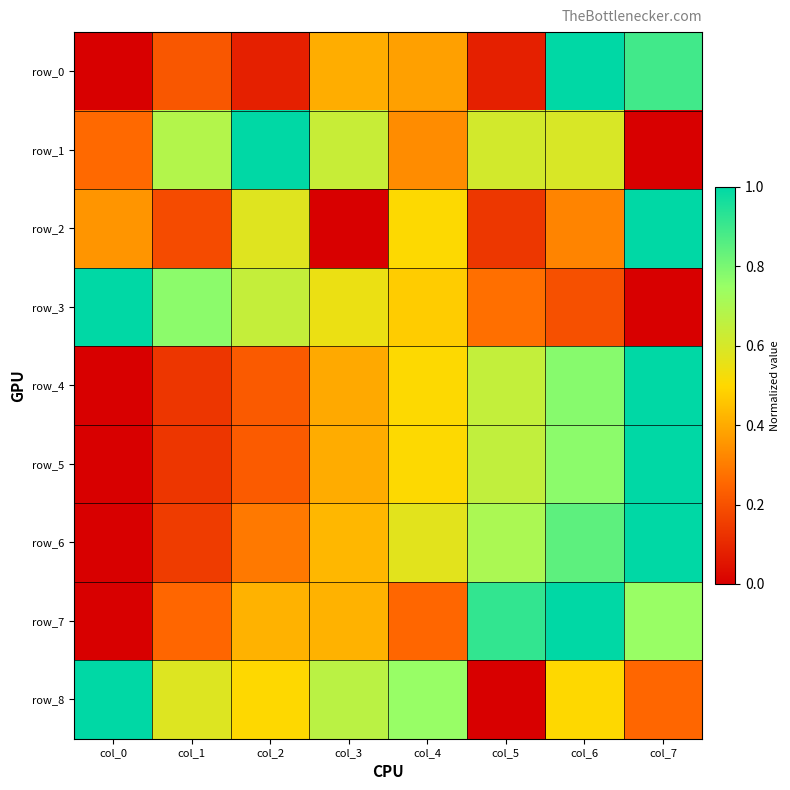

Reading right to left, what are all the values shown in this chart?

row_0: 0.9	1.0	0.1	0.4	0.4	0.1	0.2	0.0
row_1: 0.0	0.6	0.6	0.3	0.6	1.0	0.7	0.3
row_2: 1.0	0.3	0.1	0.5	0.0	0.6	0.2	0.4
row_3: 0.0	0.2	0.3	0.5	0.5	0.6	0.8	1.0
row_4: 1.0	0.8	0.6	0.5	0.4	0.2	0.1	0.0
row_5: 1.0	0.8	0.7	0.5	0.4	0.2	0.1	0.0
row_6: 1.0	0.8	0.7	0.6	0.4	0.3	0.1	0.0
row_7: 0.7	1.0	0.9	0.3	0.4	0.4	0.3	0.0
row_8: 0.3	0.5	0.0	0.8	0.7	0.5	0.6	1.0